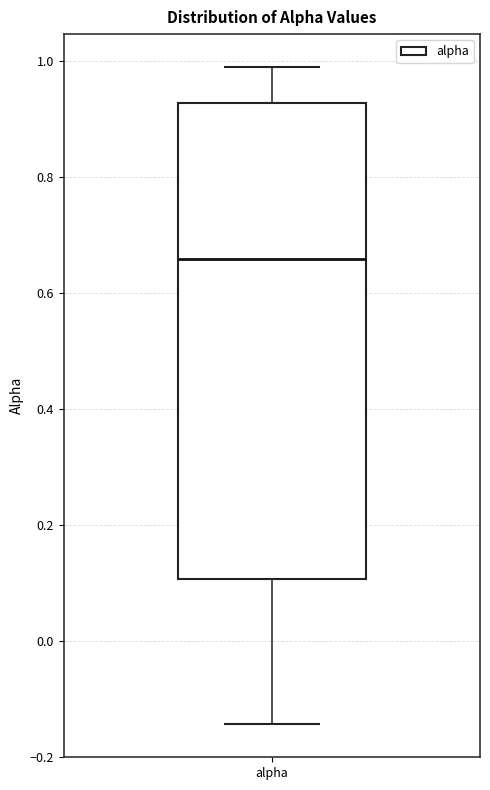

Transcribe this box plot: give where the median line is, the range the box spans, and where the two whiskers end, as read against the y-axis. The values are not printed on the chart, so give them approximately, as read against the axis.

median 0.66, box 0.10 to 0.92, whiskers -0.14 to 0.98